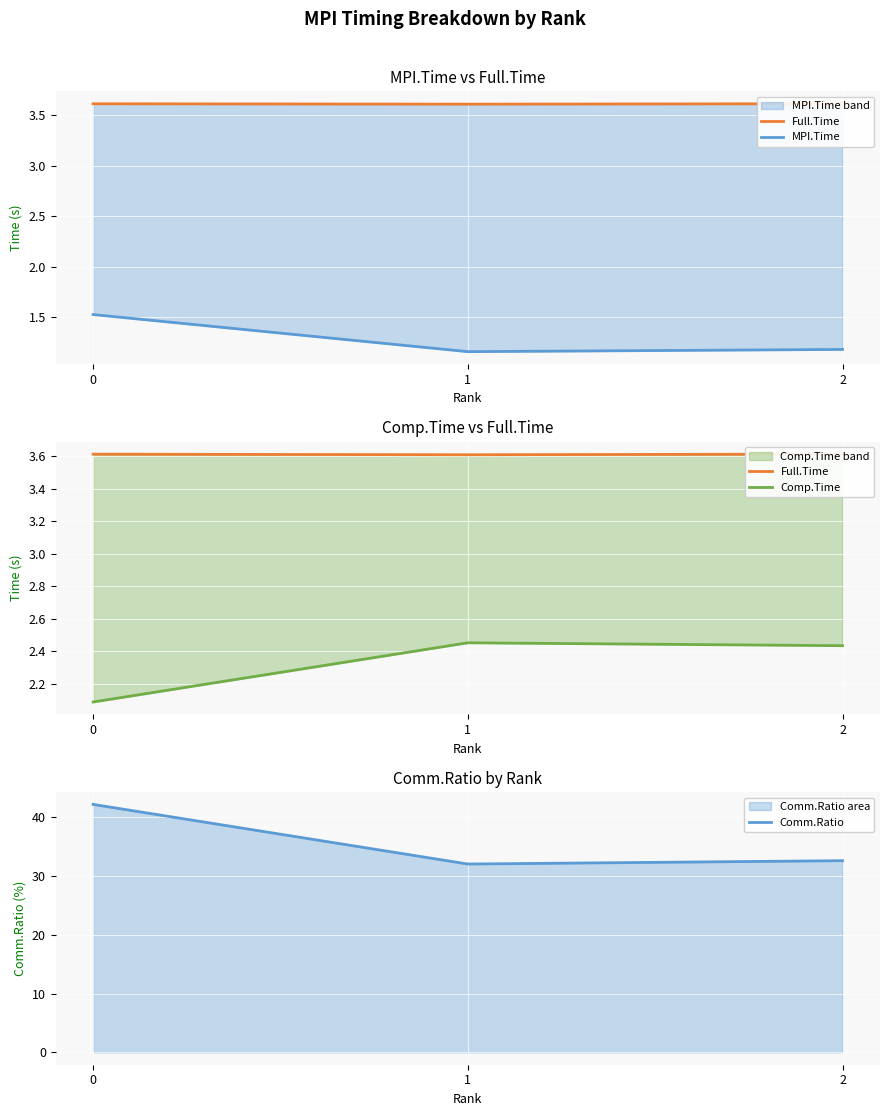

What are all the series names shown in the legend?

Full.Time, MPI.Time, Comp.Time, Comm.Ratio